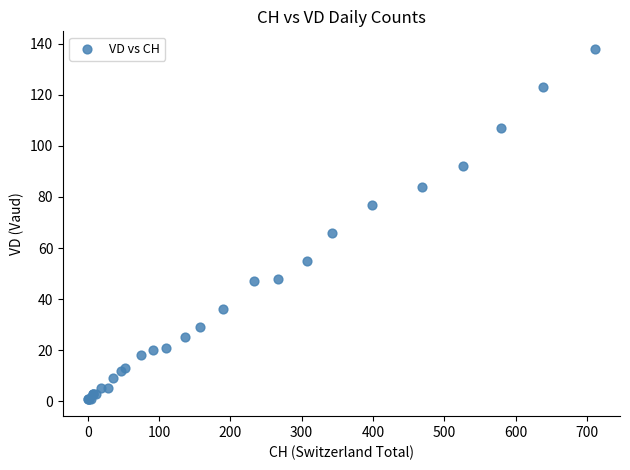

What Y value in the scatter plot is closest to 69?

66